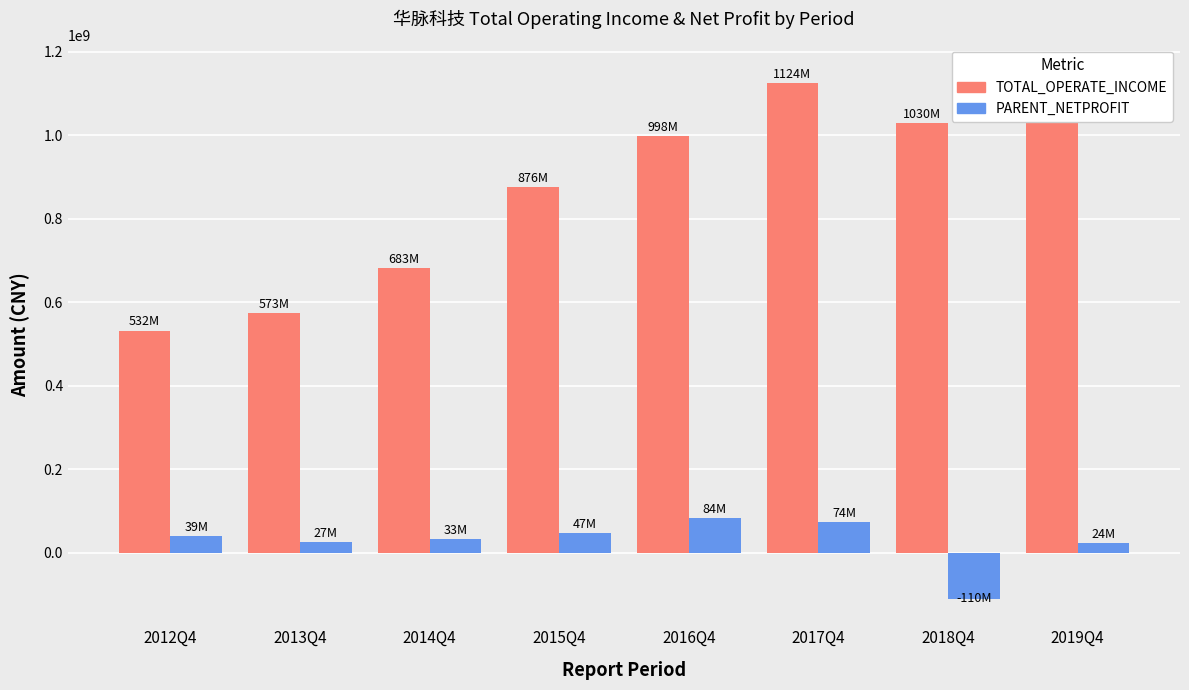

At which category is the sum across all series the highest?

2017Q4